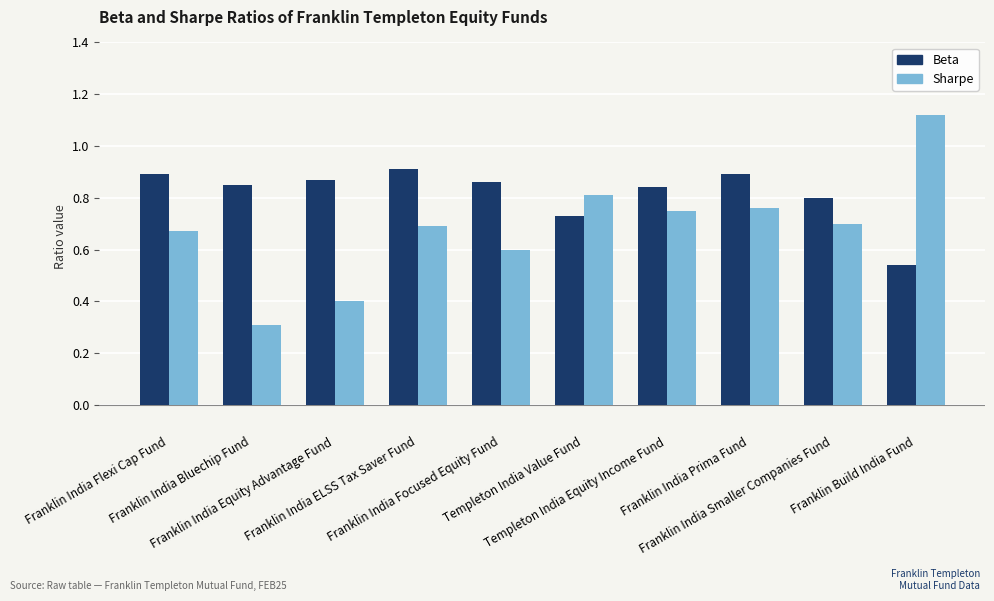

List the series in order of their overall mean, lowest first.

Sharpe, Beta